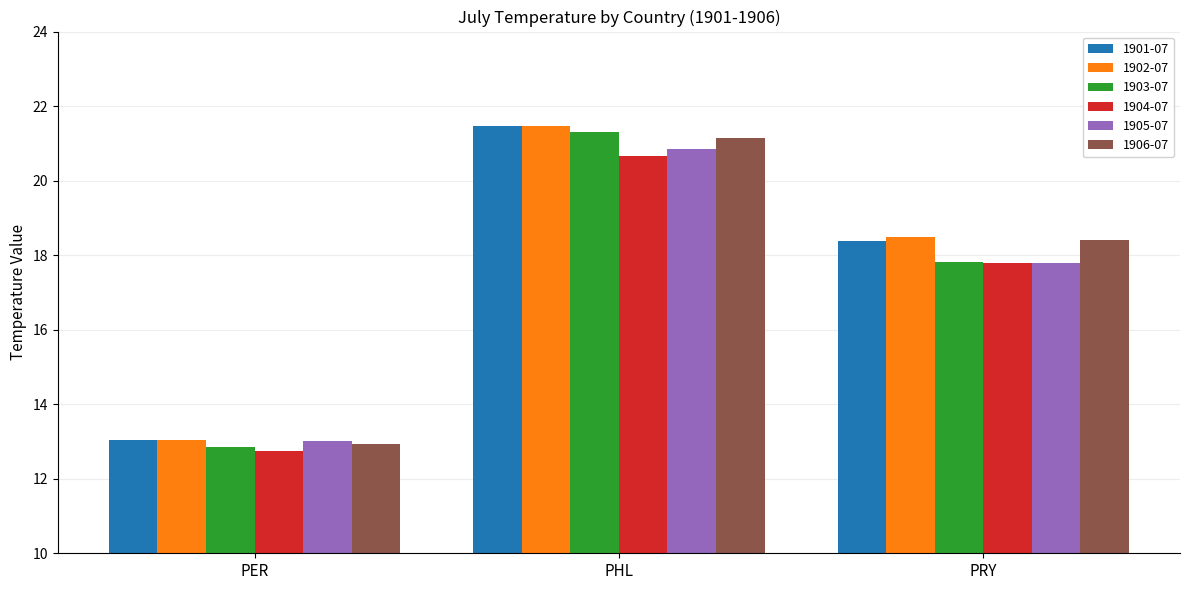

The value of 1904-07 at PER is 12.8. True or false?

True